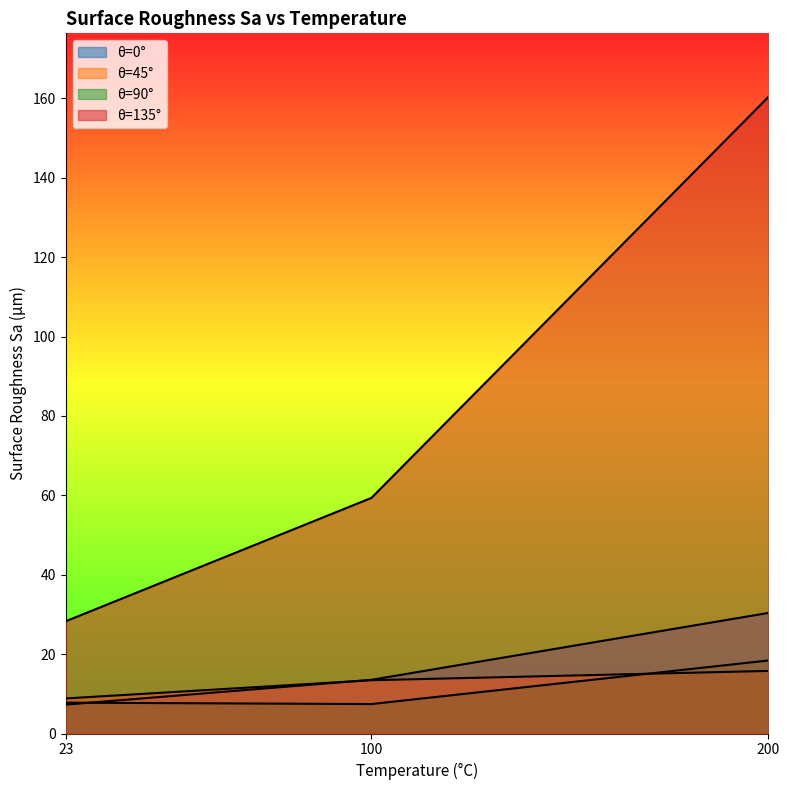

The value of θ=0° at 200 is 30.4. True or false?

True